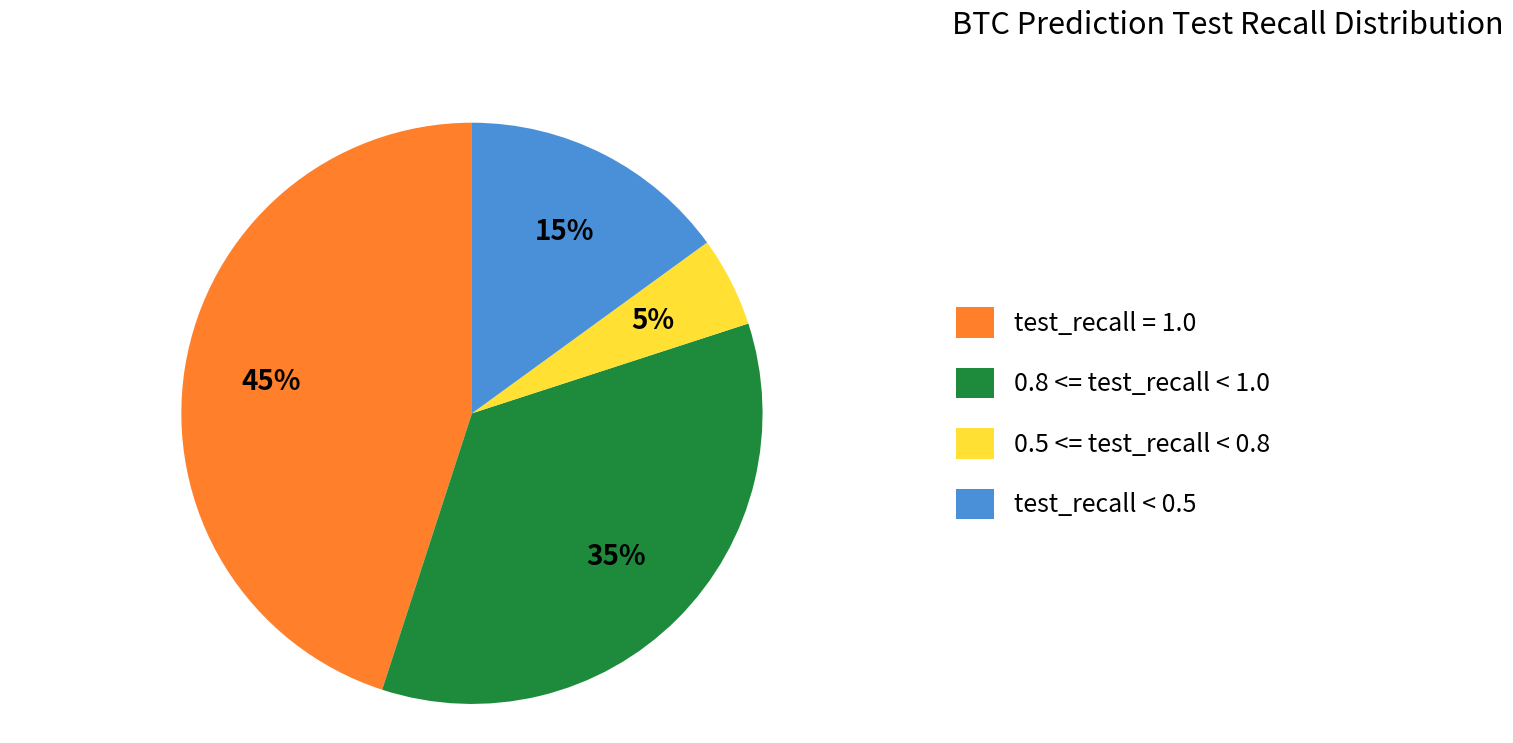

To the nearest percent, what is the difference between the largest and smallest slice percentages?

40%